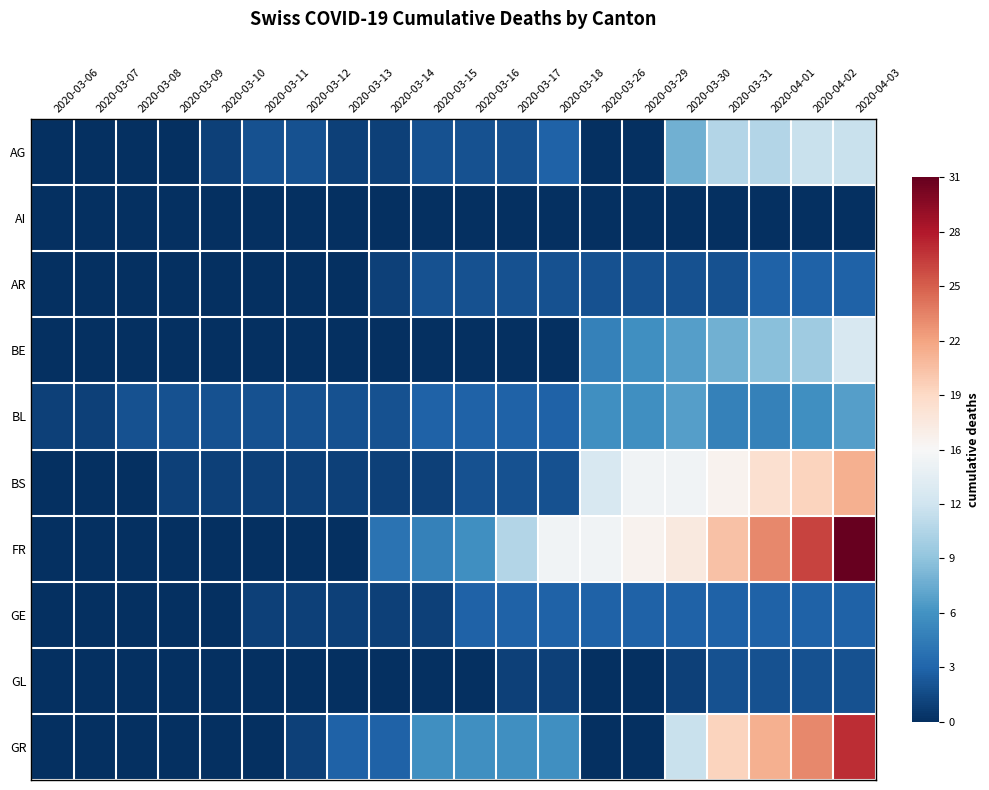

Count the number of data series in this chart.

10